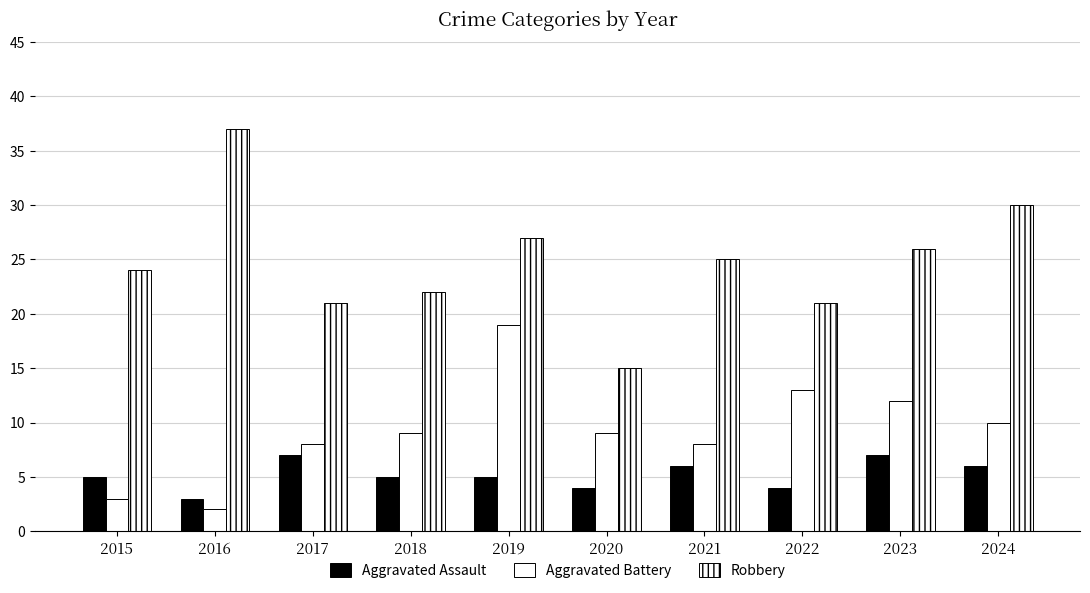

Is the value of Robbery at 2019 greater than the value of Aggravated Battery at 2017?

Yes